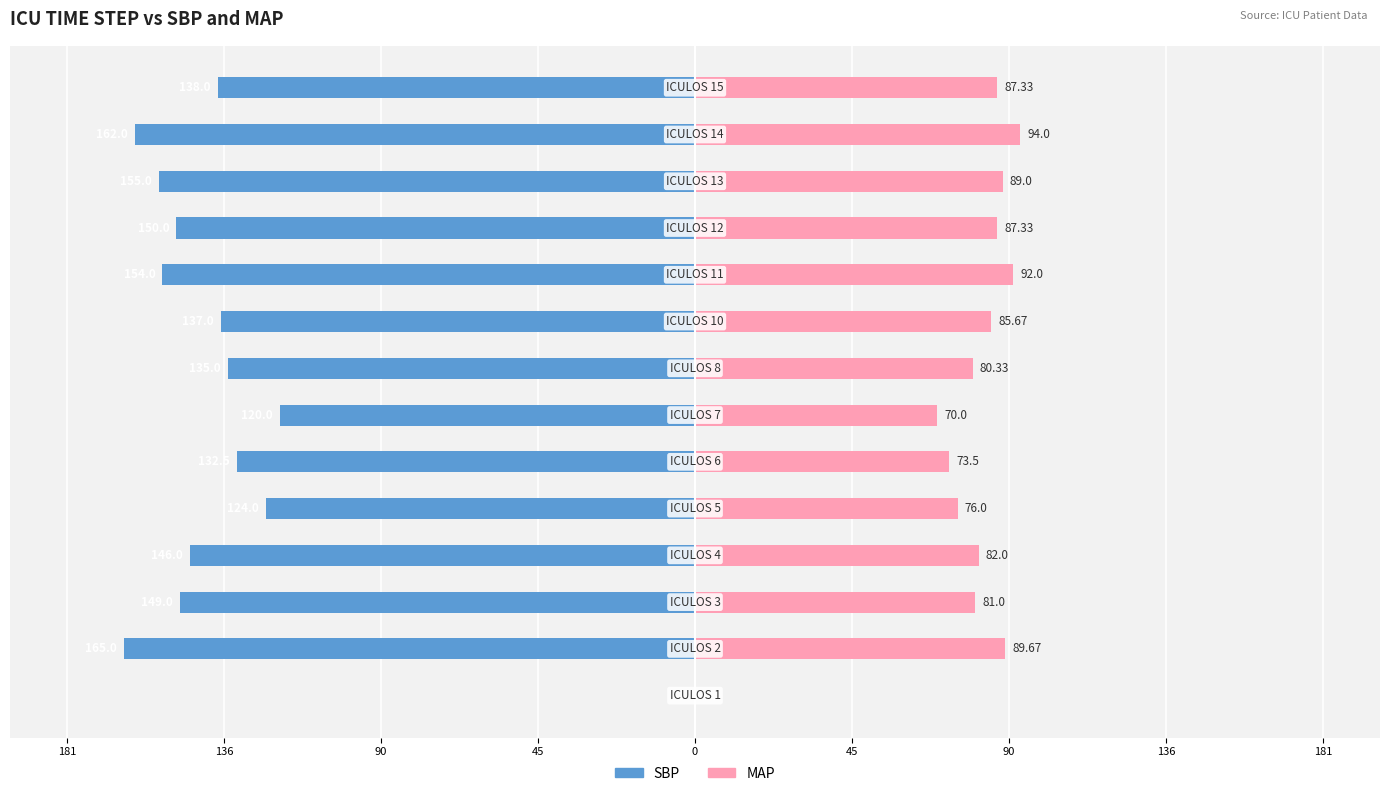

How many distinct data groups are displayed?

2